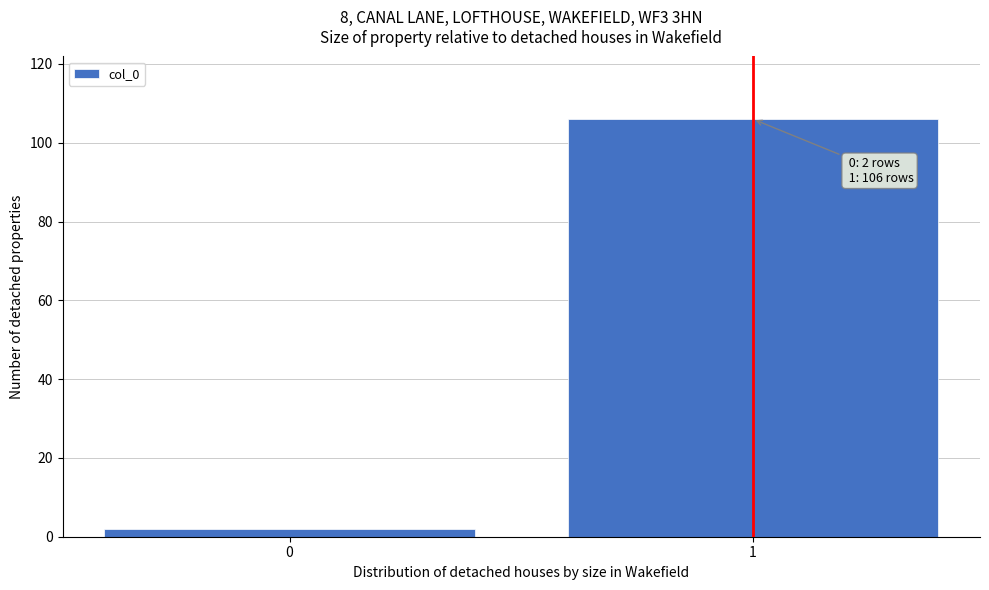

Reading left to right, list all the values displayed in this chart.

2	106